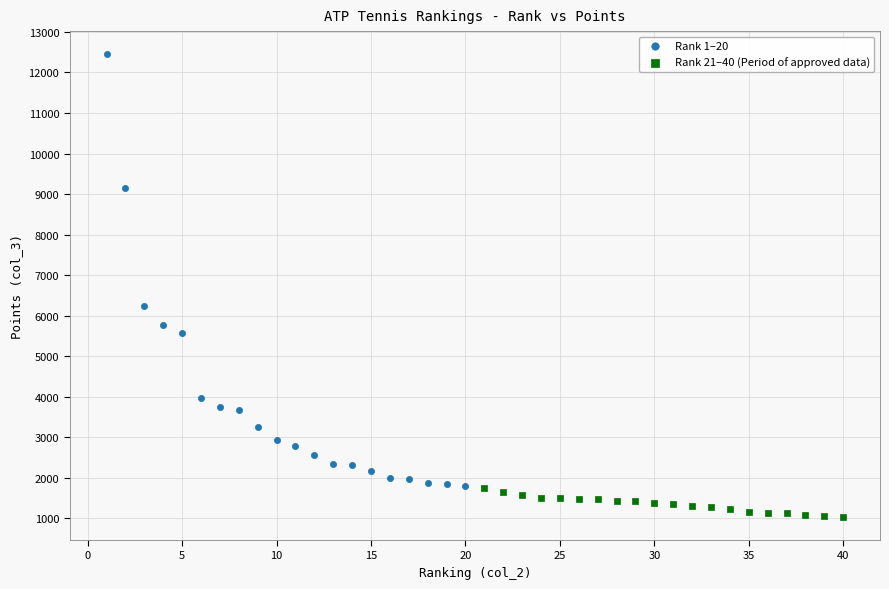

Which series reaches the minimum Y coordinate?

Rank 21–40 (Period of approved data)